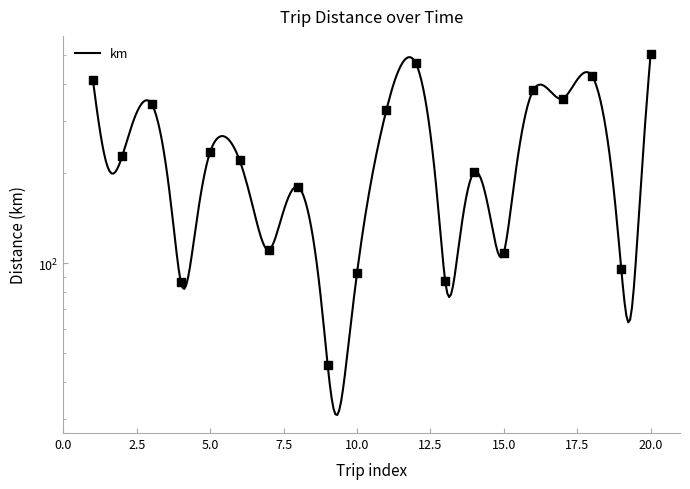

Which has a higher value, 4 or 7?

7